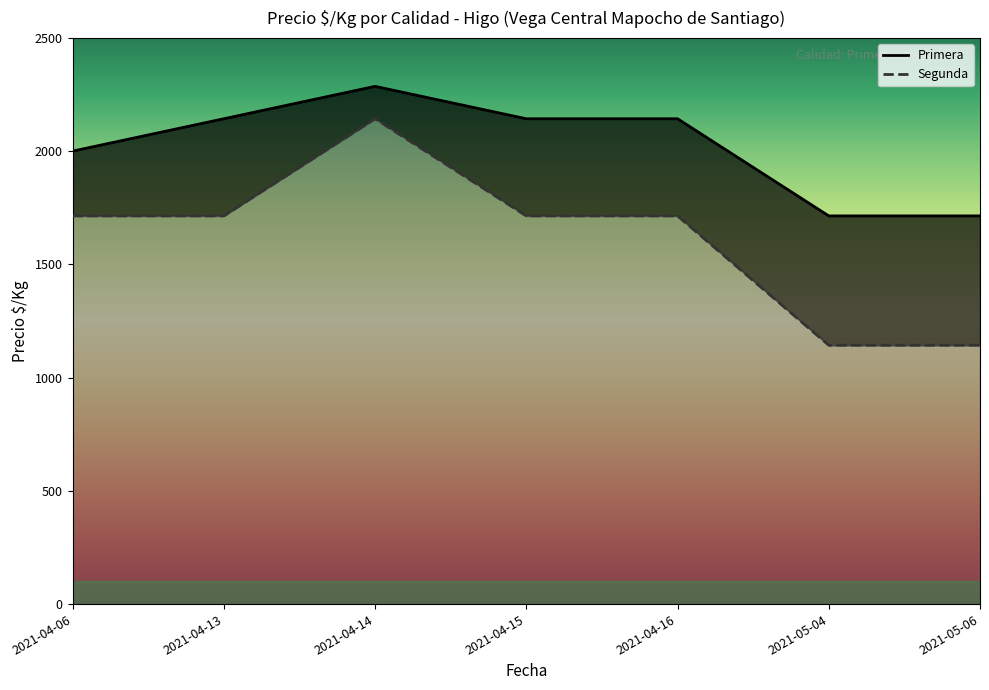

Is the value of Primera at 2021-05-06 greater than the value of Segunda at 2021-04-16?

No